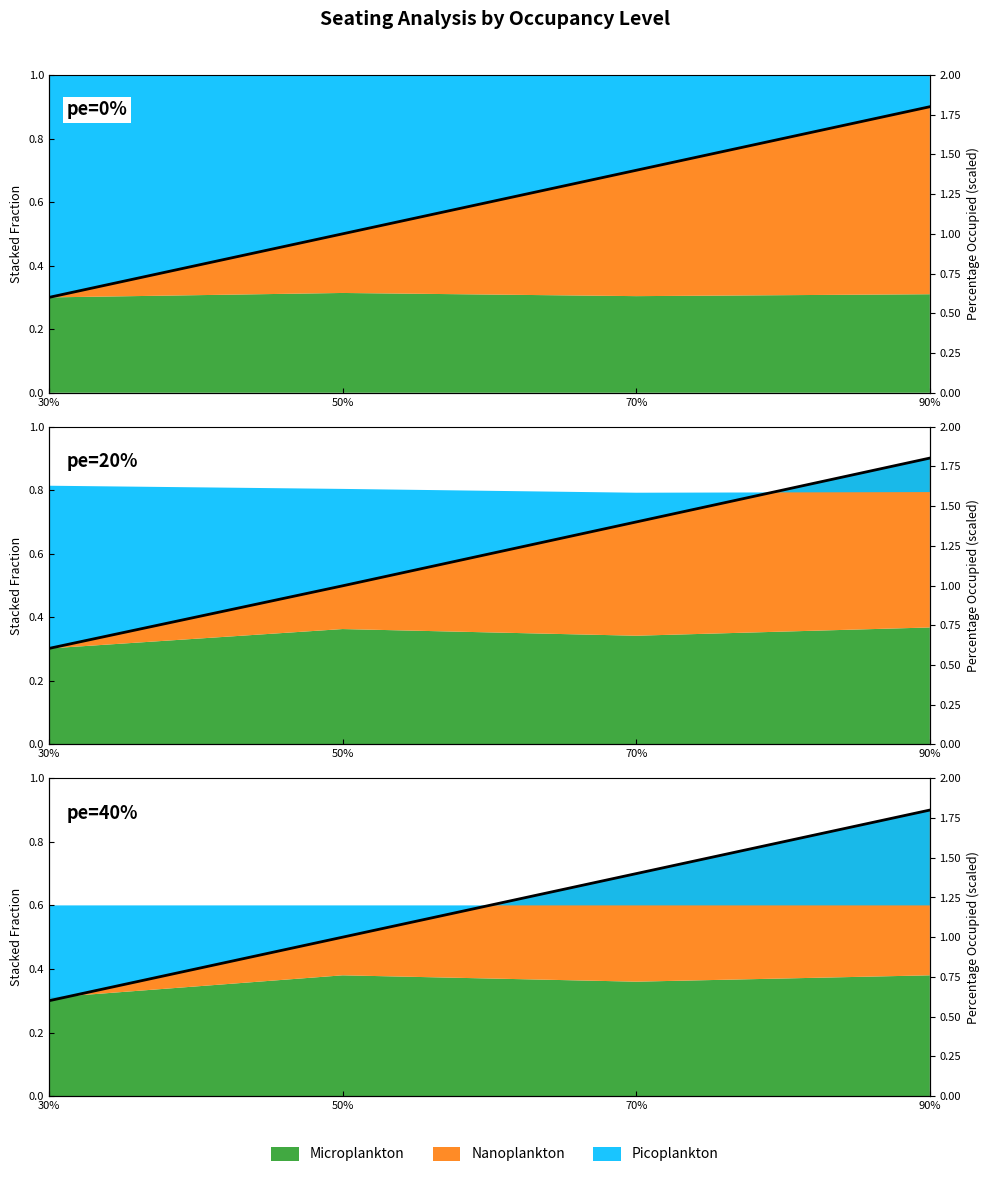

Is it true that the value at 70% is 1.4?

True